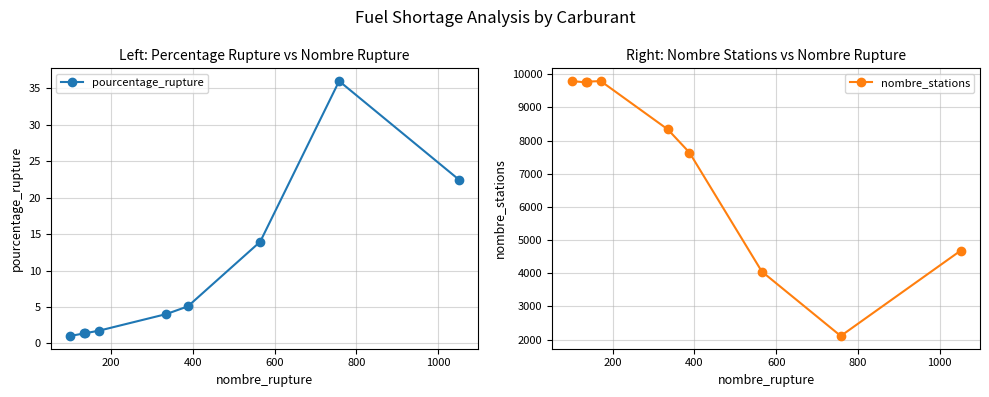

What is the value of the pourcentage_rupture point at the 9th from the left?

22.5